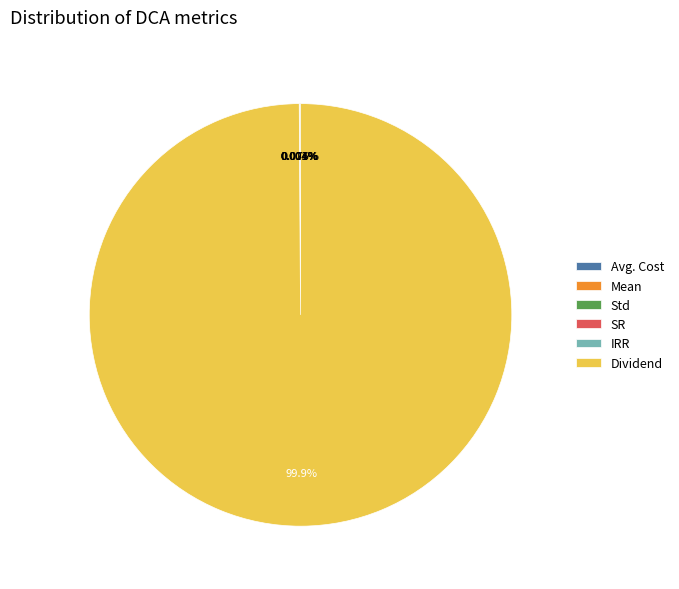

Does Dividend account for over 50% of the chart?

Yes